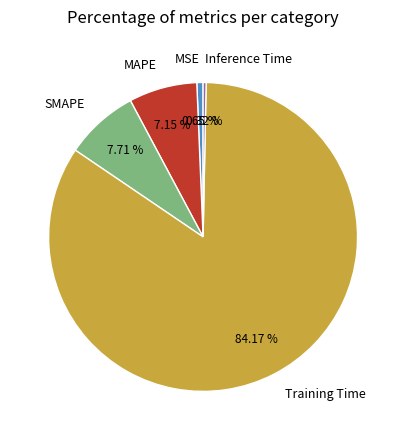

Which category accounts for the majority?

Training Time